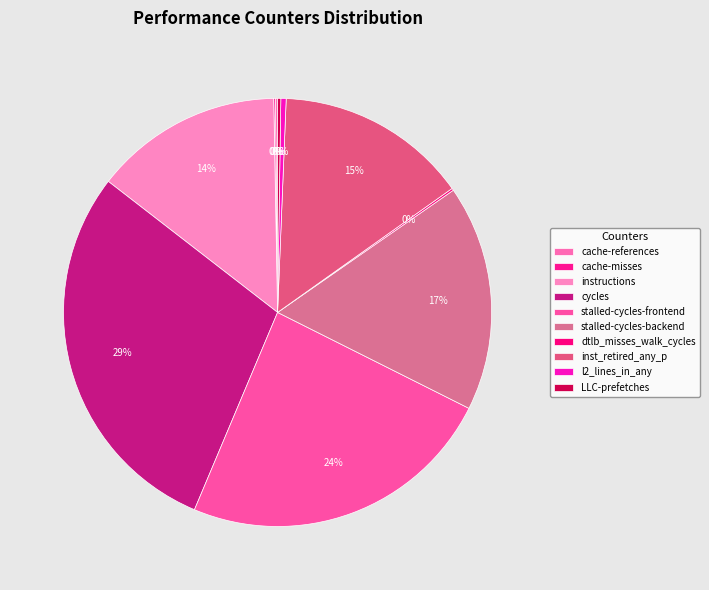

To the nearest percent, what portion does stalled-cycles-backend represent?

17%